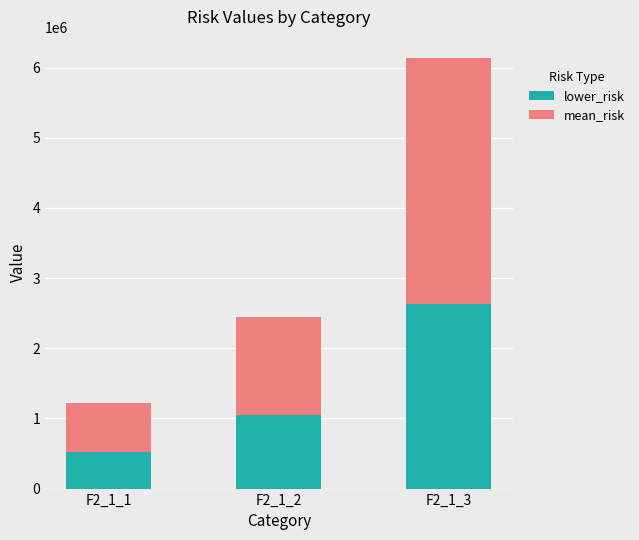

The value of lower_risk at F2_1_3 is 2628070.1. True or false?

True